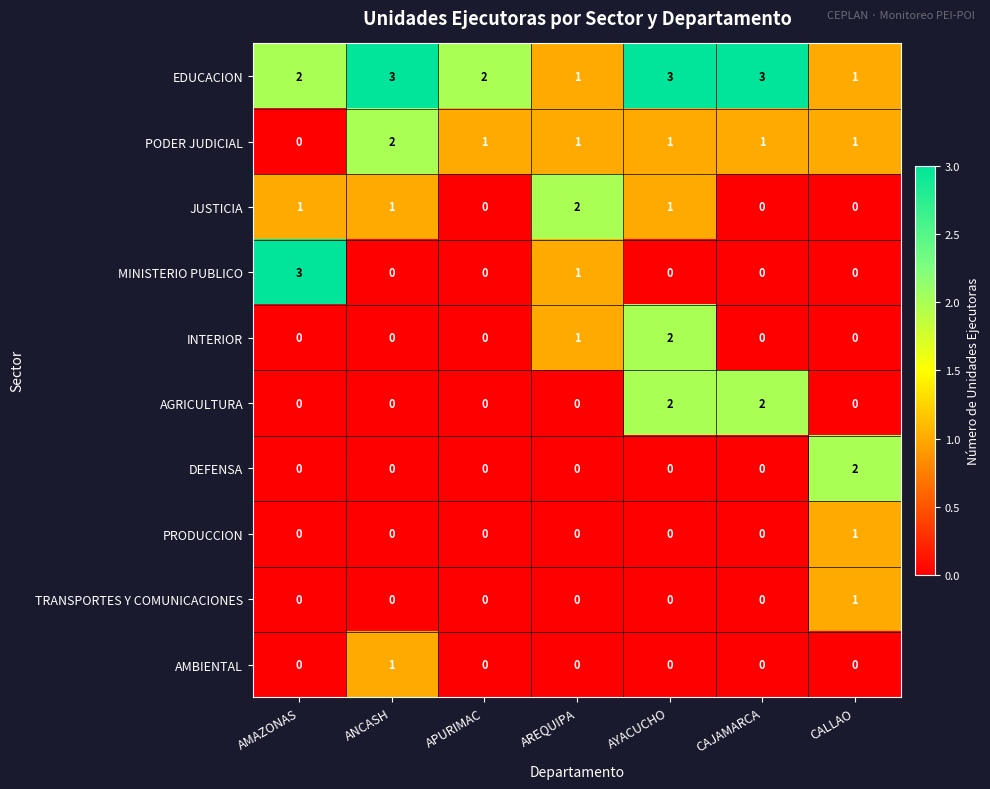

How many distinct data groups are displayed?

10